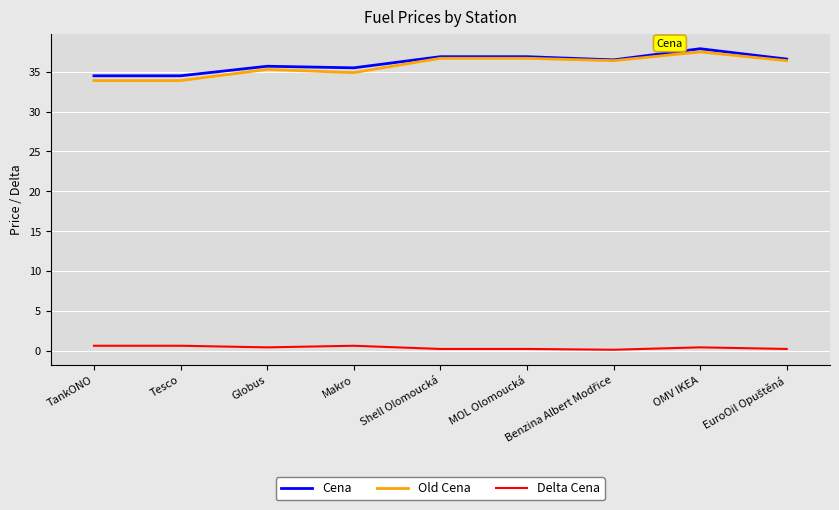

Which category has the highest value across all series?

OMV IKEA